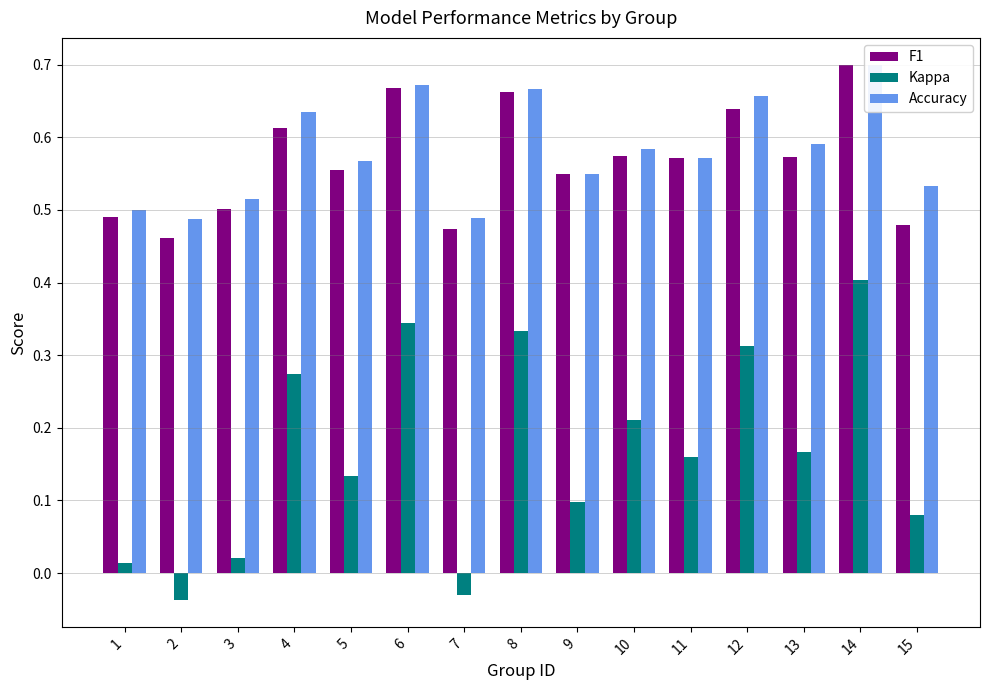

Which category has the highest value in the Accuracy series?

14